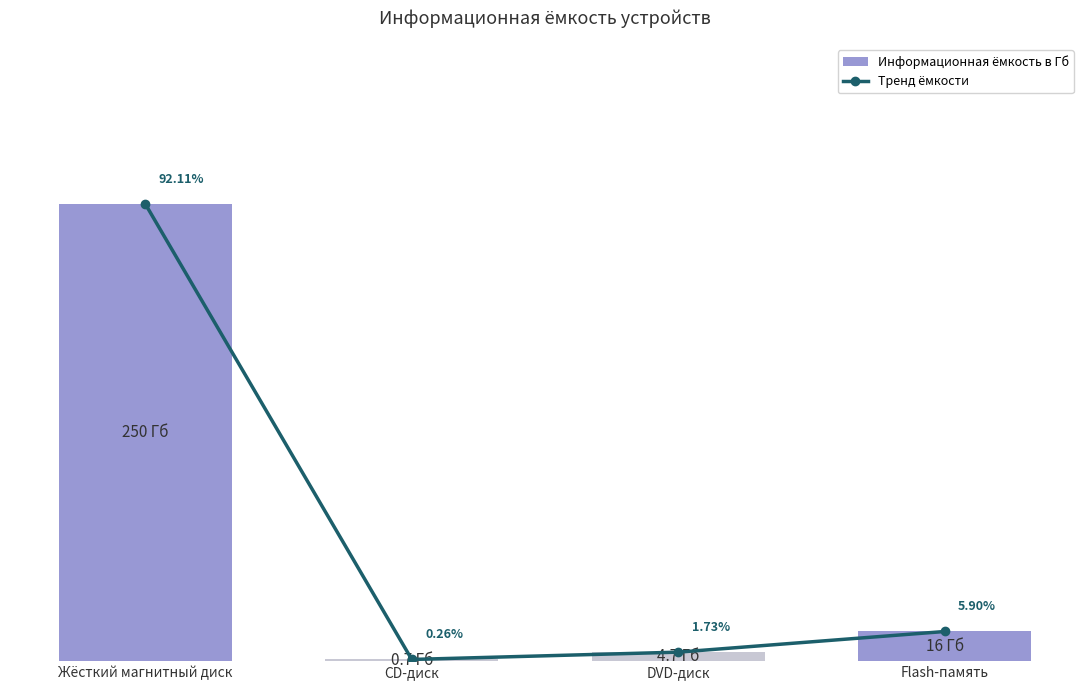

How many data points in Информационная ёмкость в Гб are above 16?

1